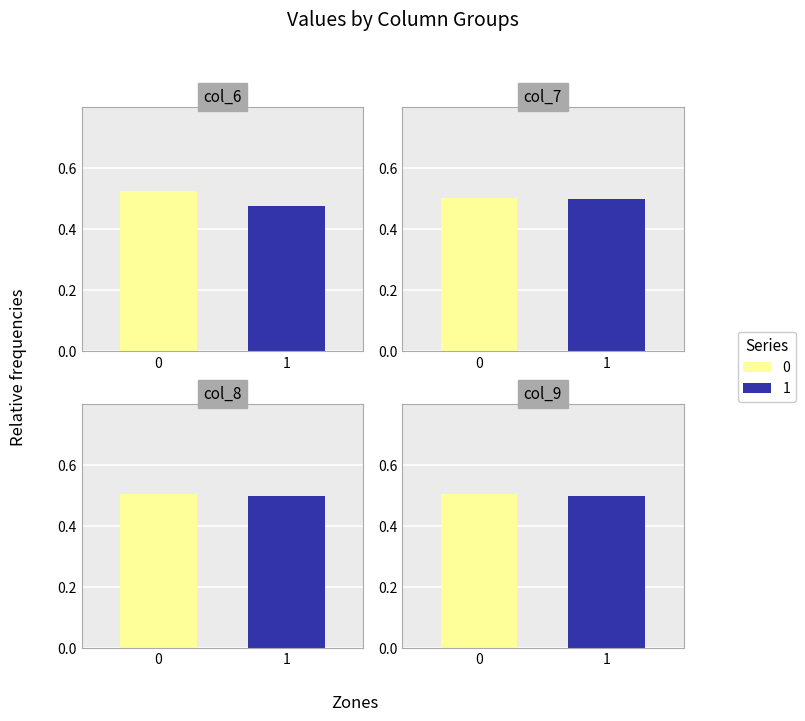

What is the value of the col_8 bar at the 1st from the left?

0.5